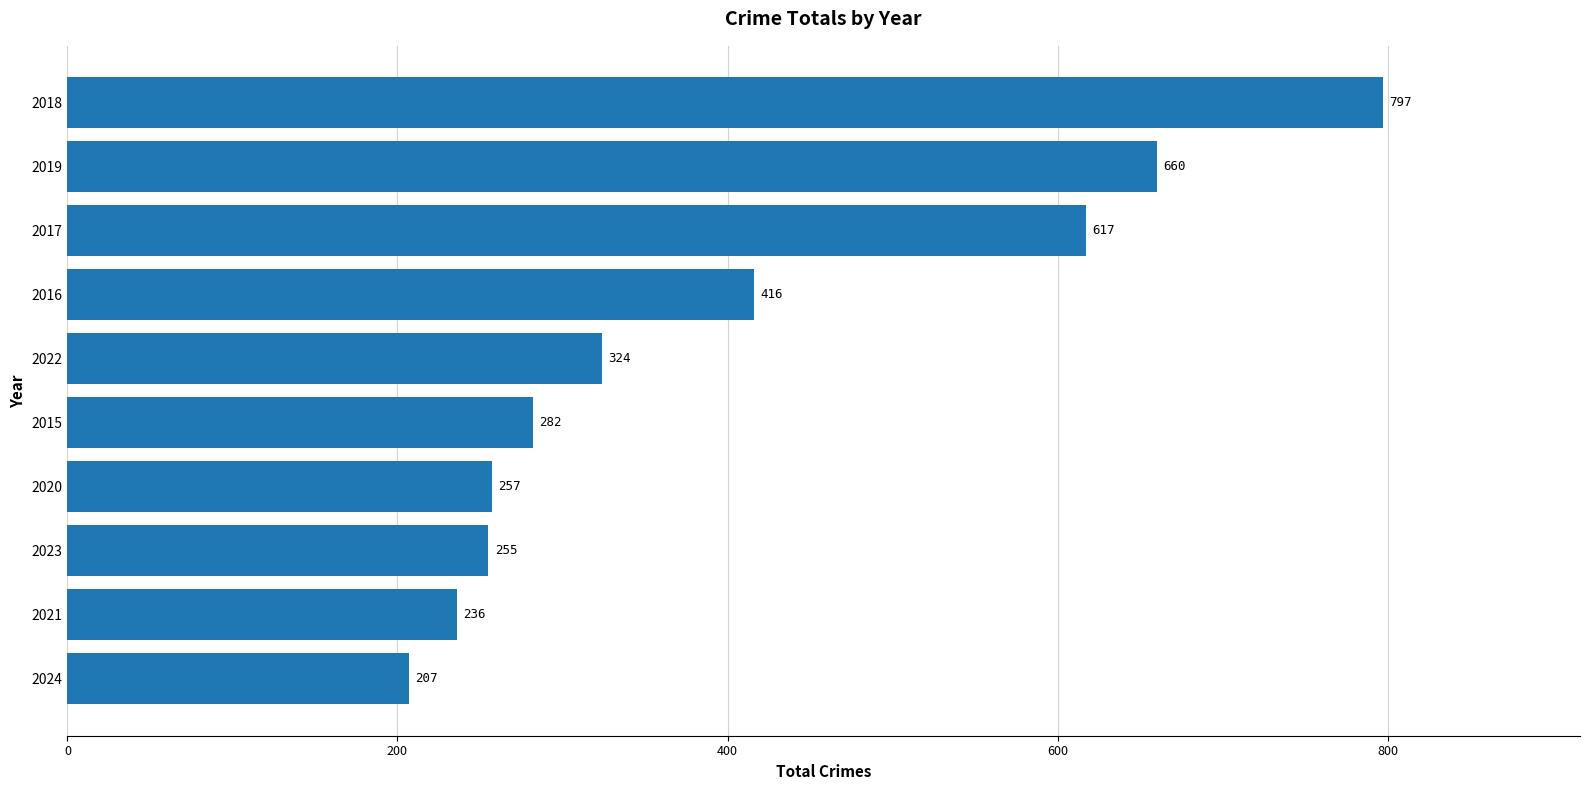

List the labels in order of value, smallest first.

2024, 2021, 2023, 2020, 2015, 2022, 2016, 2017, 2019, 2018